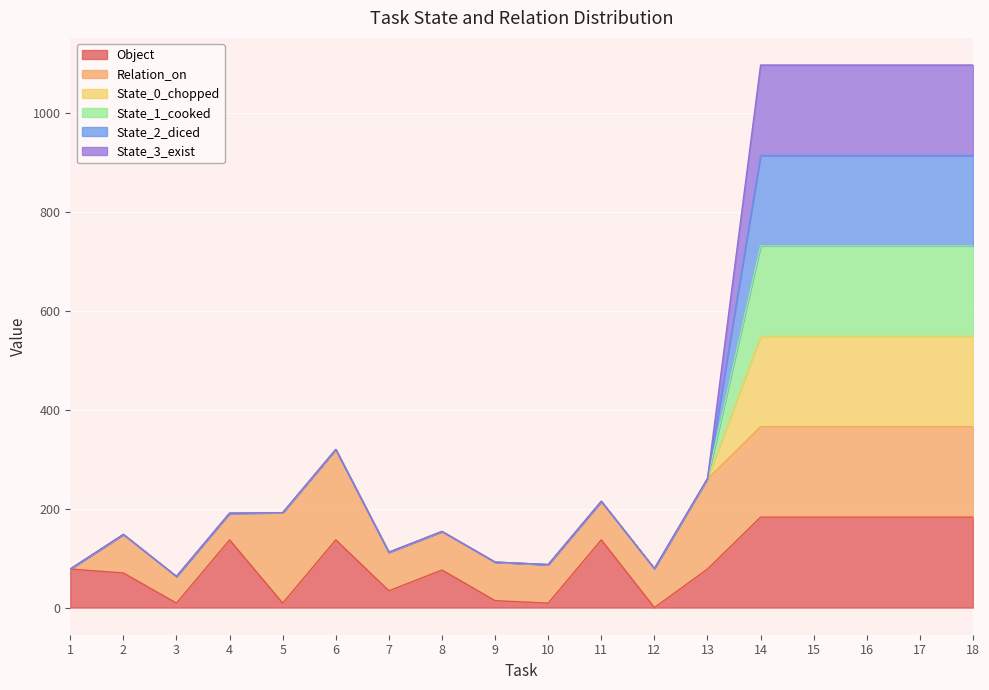

True or false: State_1_cooked and Object intersect in this chart.

False